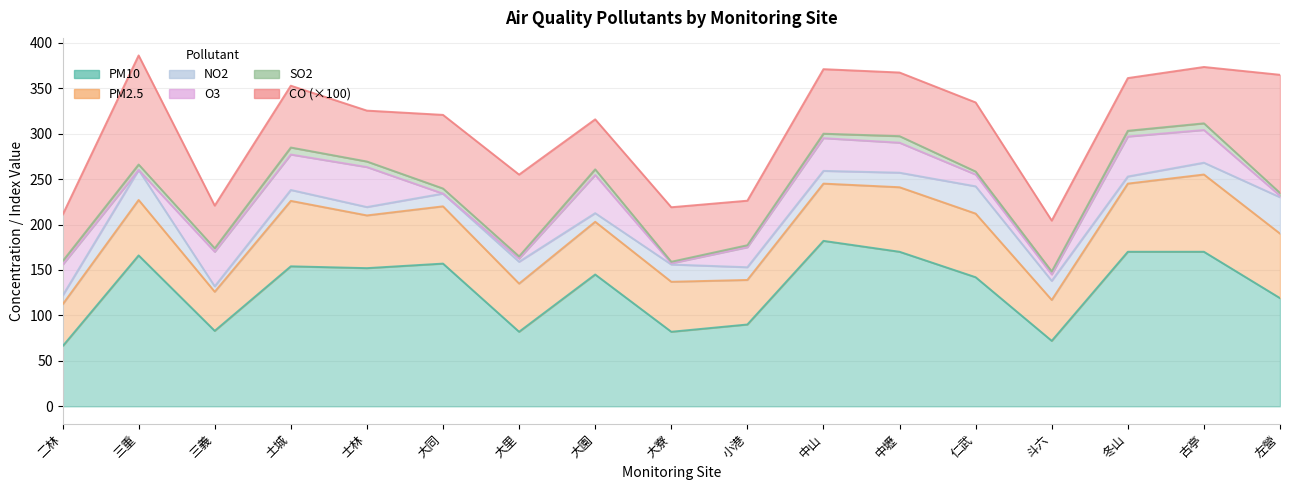

What position from the left is 大里?

7